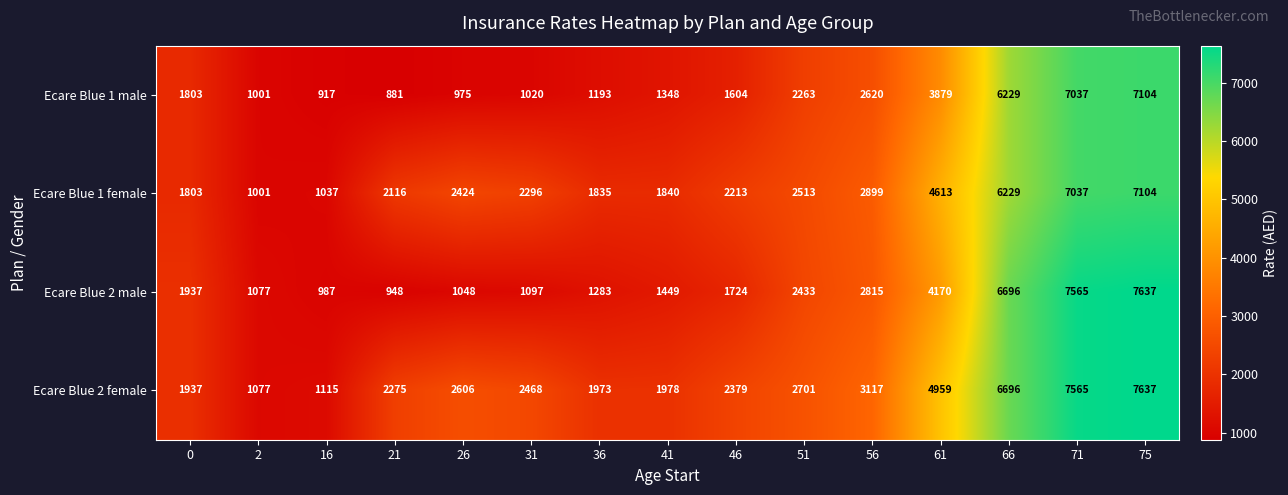

At which category does the chart reach its minimum across all series?

21